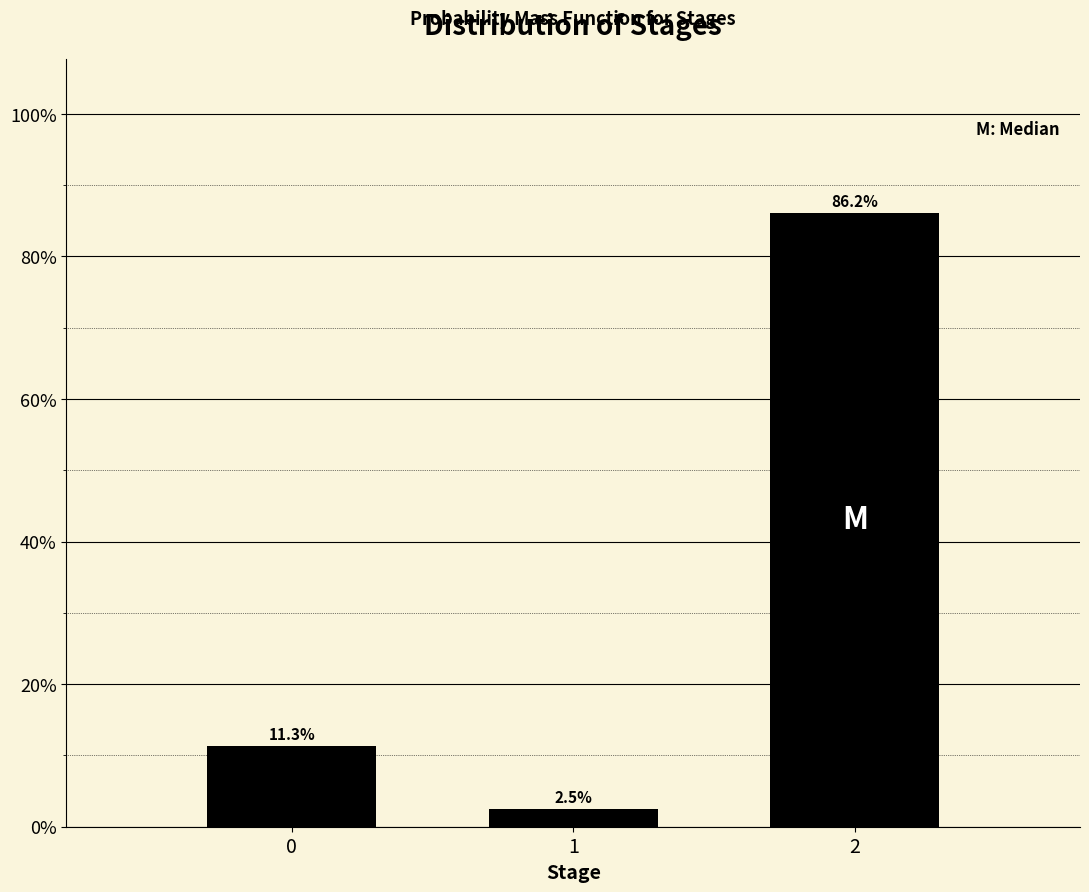

Are the bars horizontal?

No